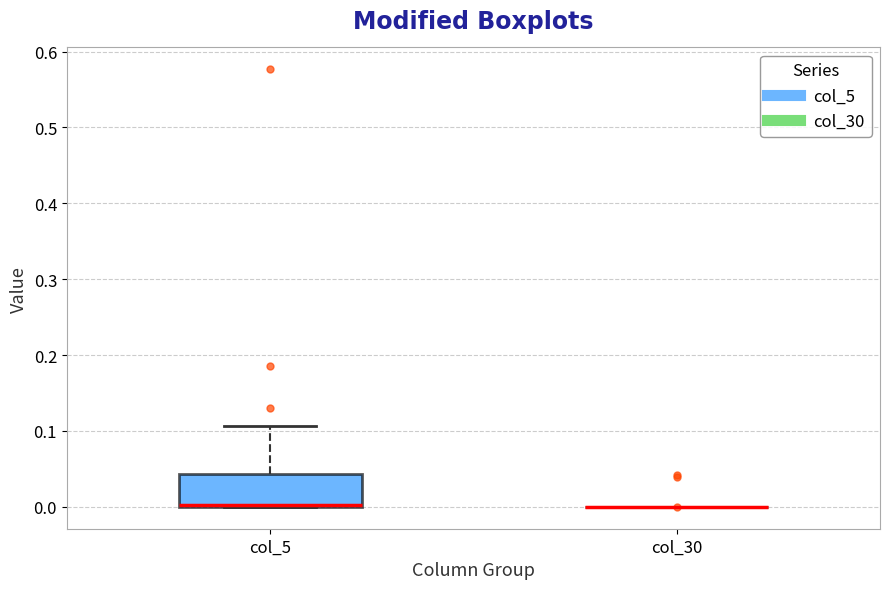

Reading left to right, read every box against the y-axis: the position of its median line, the range the box covers, and the ends of its whiskers. The values are not printed on the chart, so give them approximately, as read against the axis.

col_5: median 0.00 (drawn on the box's lower edge), box 0.00 to 0.04, whiskers 0.00 to 0.11
col_30: box collapsed to a line at 0.00, whiskers 0.00 to 0.00